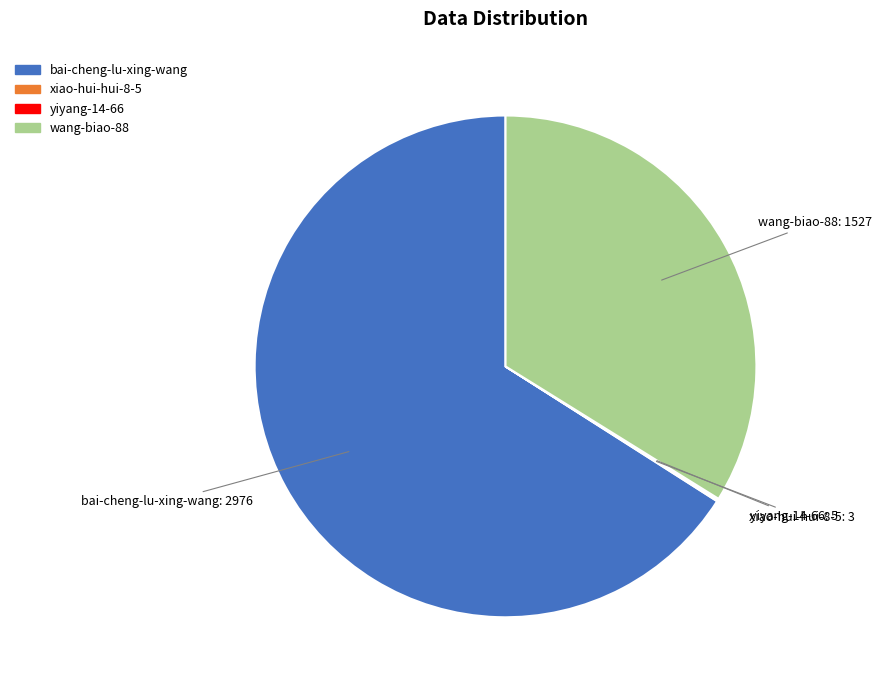

Is there any slice that represents more than half of the pie?

Yes